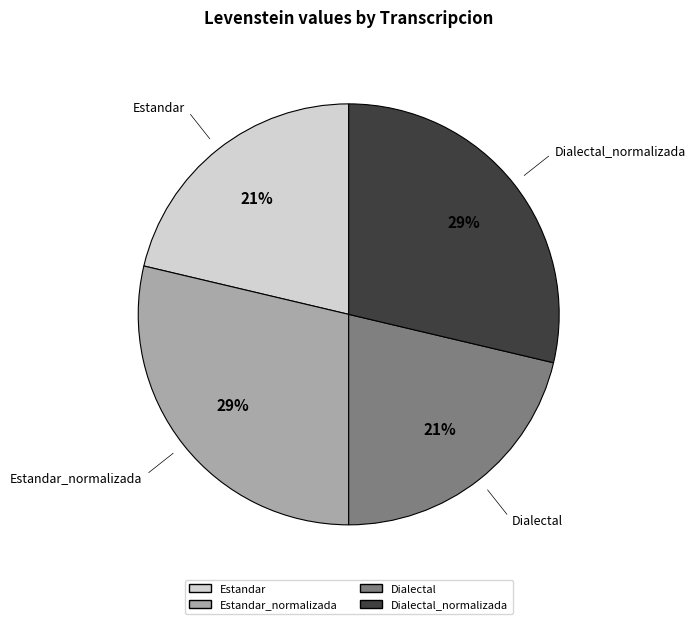

Is there a majority slice in this chart?

No